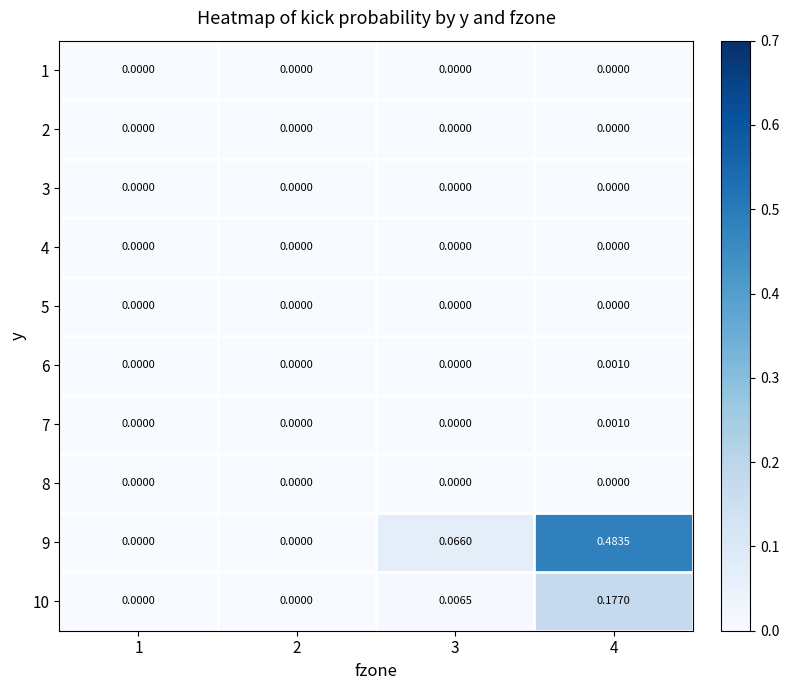

Is the value of 9 at 4 greater than the value of 10 at 3?

Yes